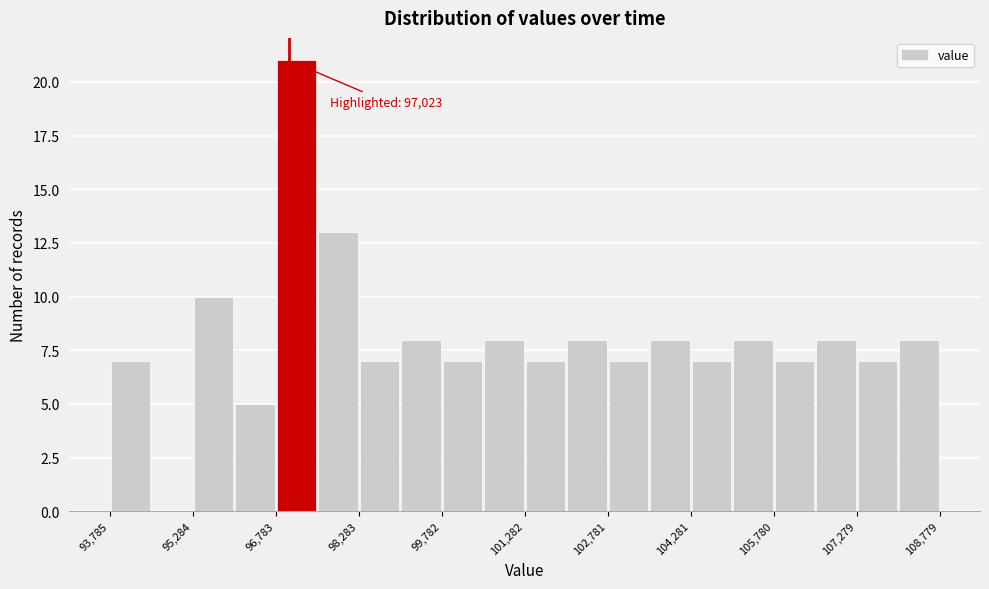

Around what value on the x-axis is the tallest bar? Give the approximate position of its centre, as read against the axis.

97200